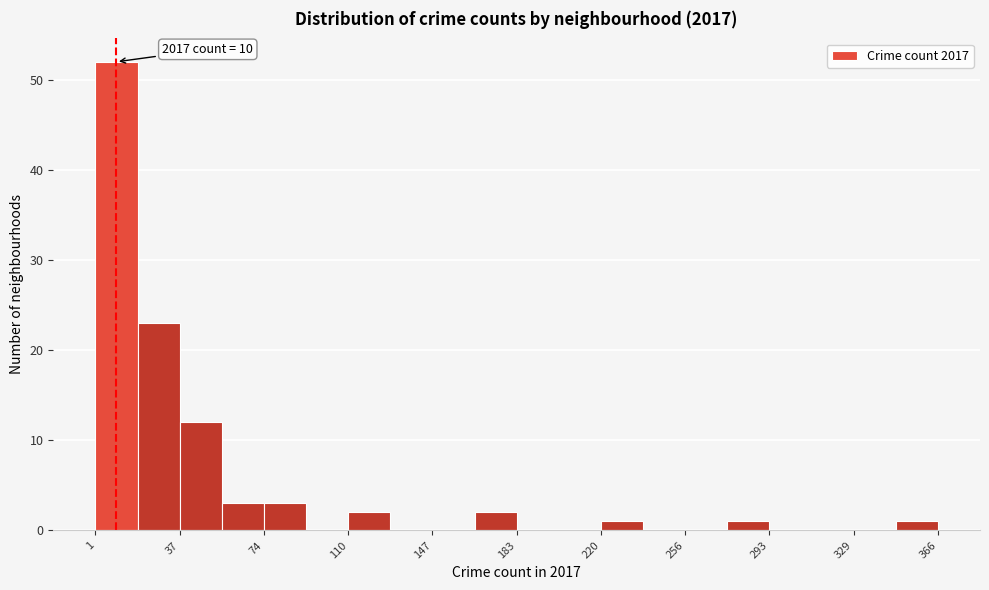

Read against the x-axis, roughly where is the centre of the tallest bar?

10